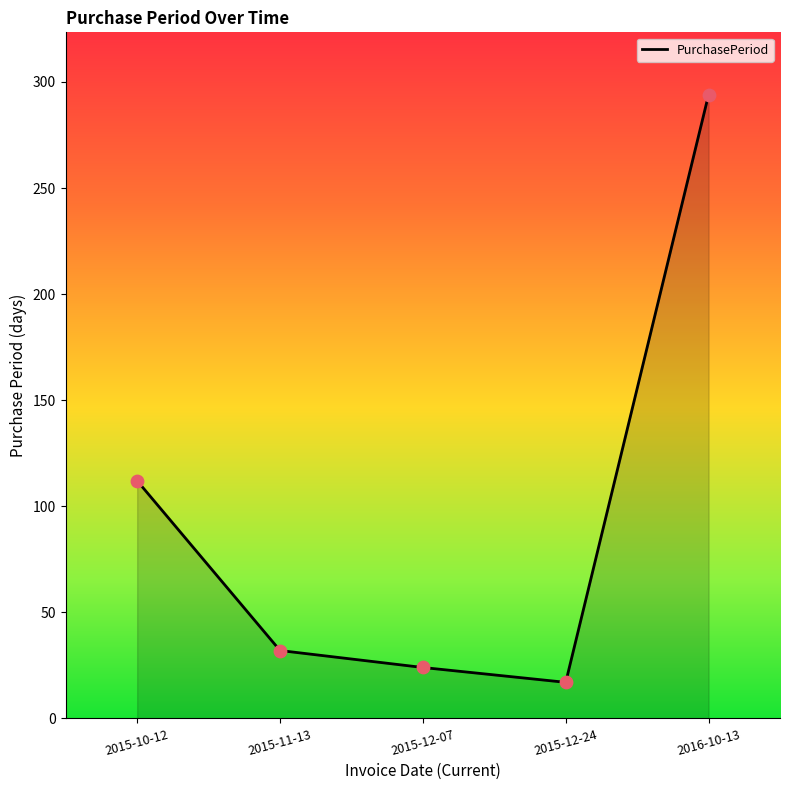

What is the change in value from 2015-11-13 to 2016-10-13?

+262